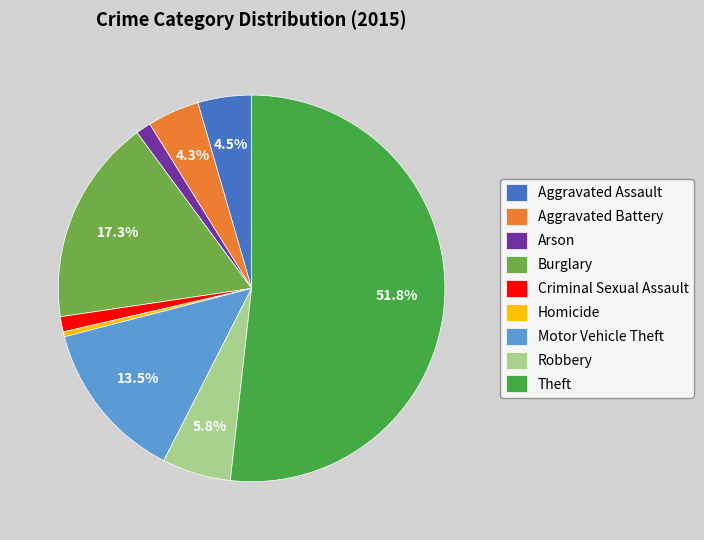

Between Burglary and Aggravated Assault, which is larger?

Burglary